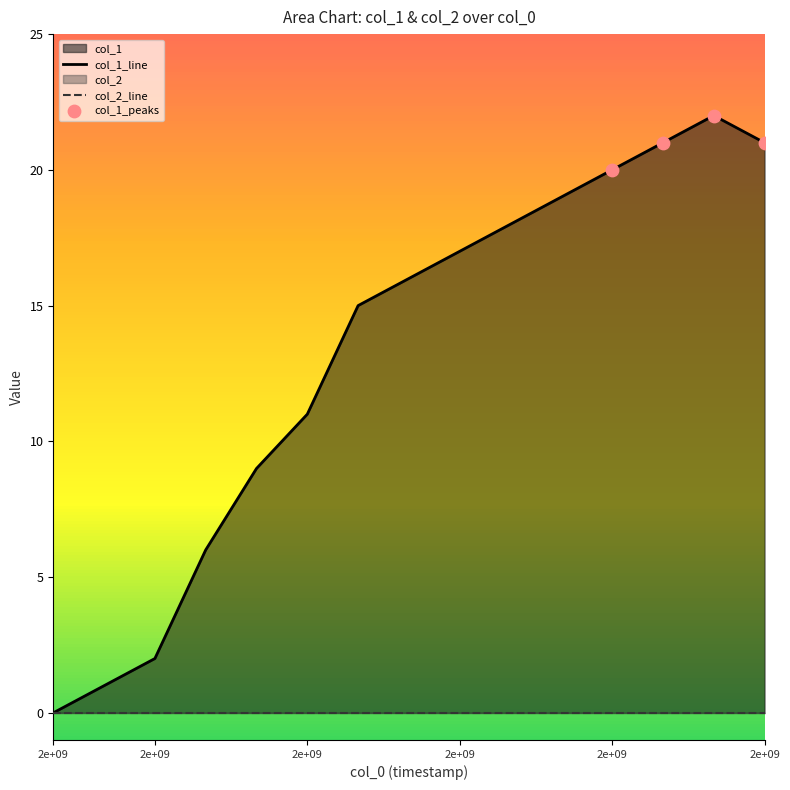

What is the change in value from 1608055474 to 1608145441?

+7